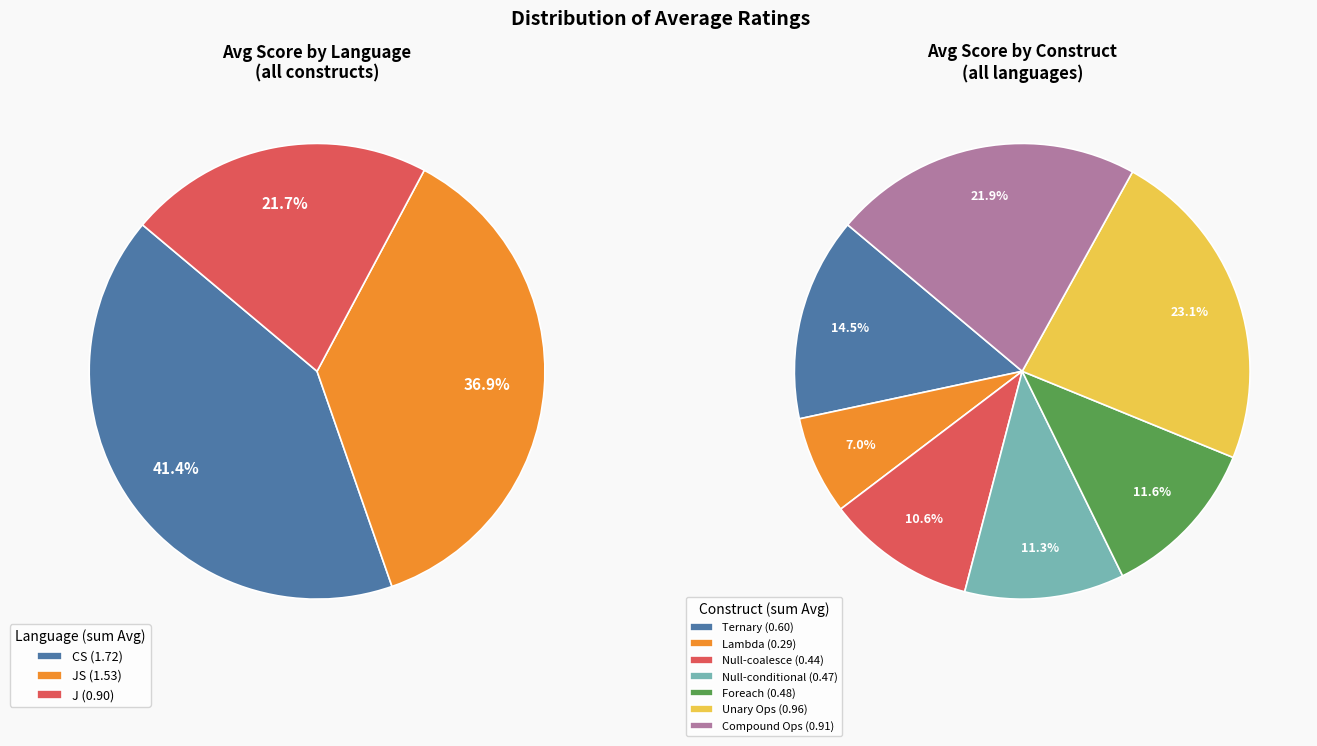

Which has a higher value, 0 or 5?

5